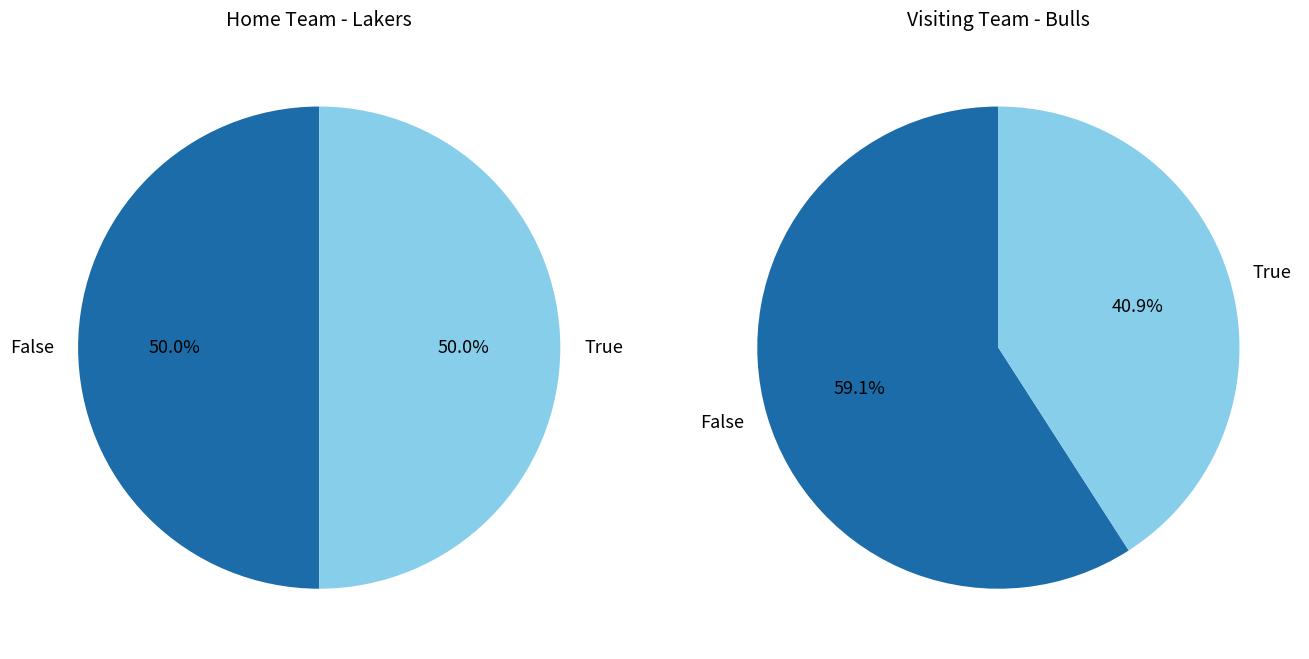

The visiting team (Bulls) slice represents 89% of the pie. True or false?

False